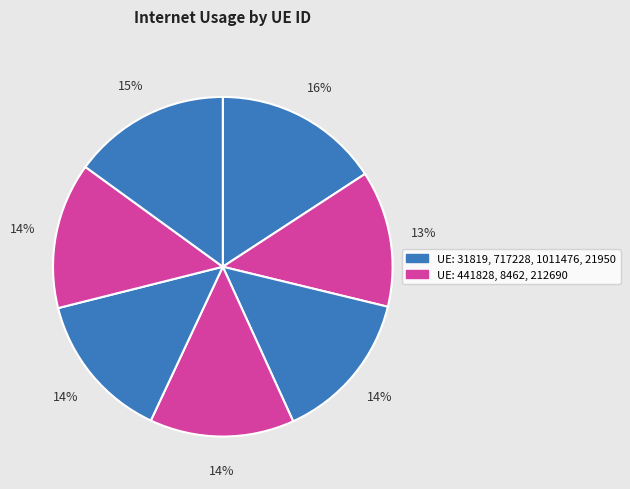

Count the number of slices in the pie.

7